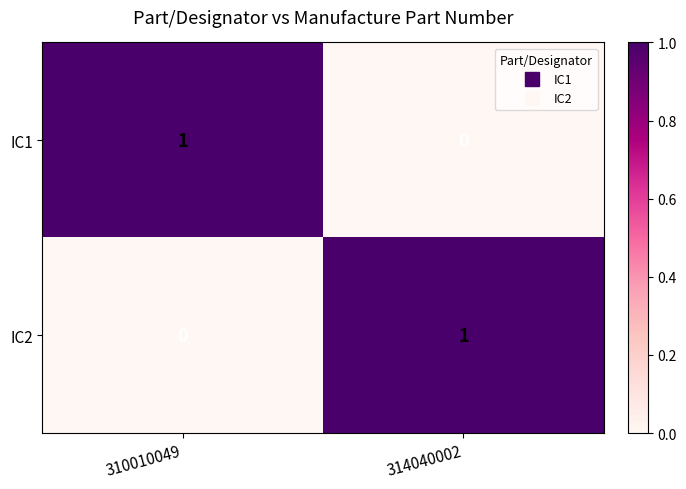

Reading right to left, what are all the values shown in this chart?

IC1: 0	1
IC2: 1	0